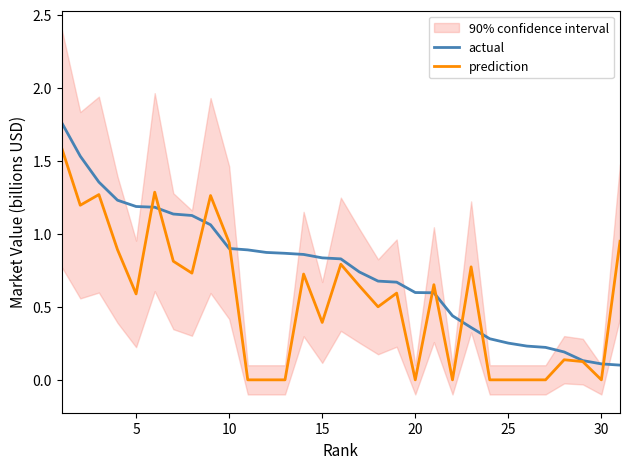

Reading left to right, transcribe all the data shown in this chart.

actual: 1.8	1.5	1.4	1.2	1.2	1.2	1.1	1.1	1.1	0.9	0.9	0.9	0.9	0.9	0.8	0.8	0.7	0.7	0.7	0.6	0.6	0.4	0.4	0.3	0.3	0.2	0.2	0.2	0.1	0.1	0.1
prediction: 1.6	1.2	1.3	0.9	0.6	1.3	0.8	0.7	1.3	0.9	0.0	0.0	0.0	0.7	0.4	0.8	0.6	0.5	0.6	0.0	0.7	0.0	0.8	0.0	0.0	0.0	0.0	0.1	0.1	0.0	0.9